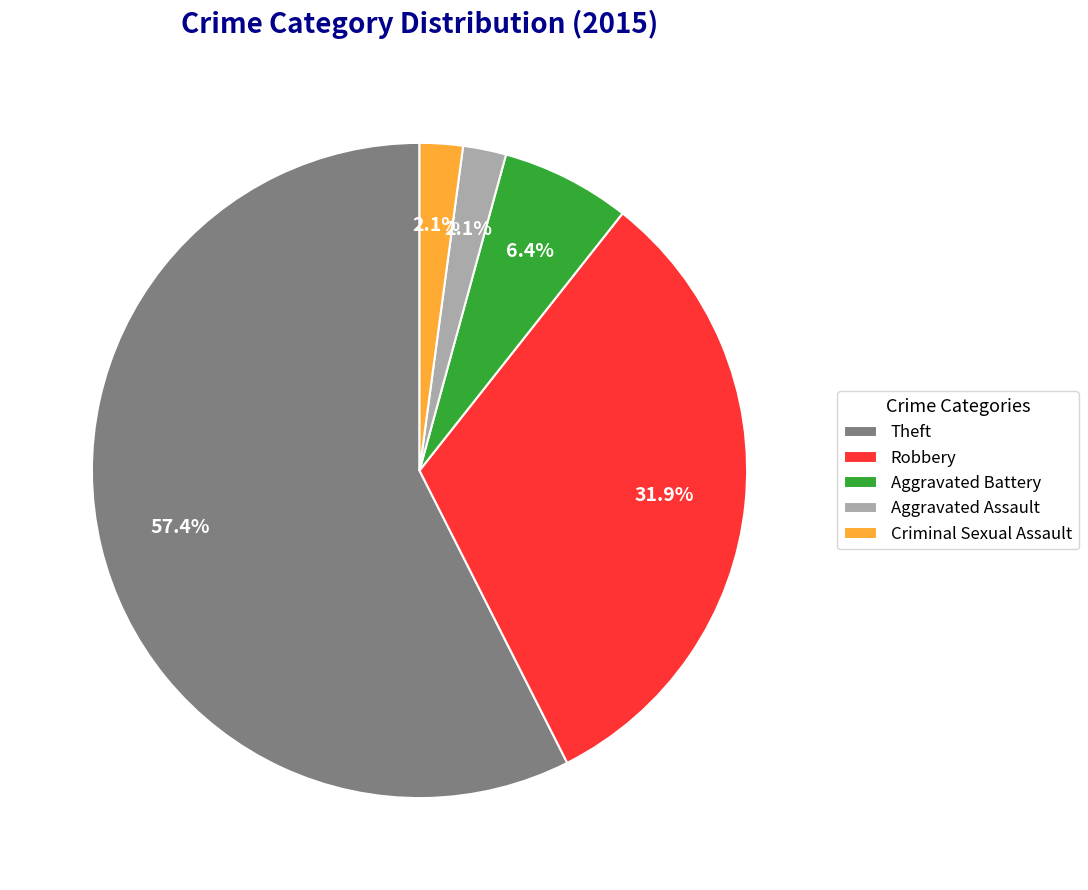

To the nearest percent, what portion does Criminal Sexual Assault represent?

2%